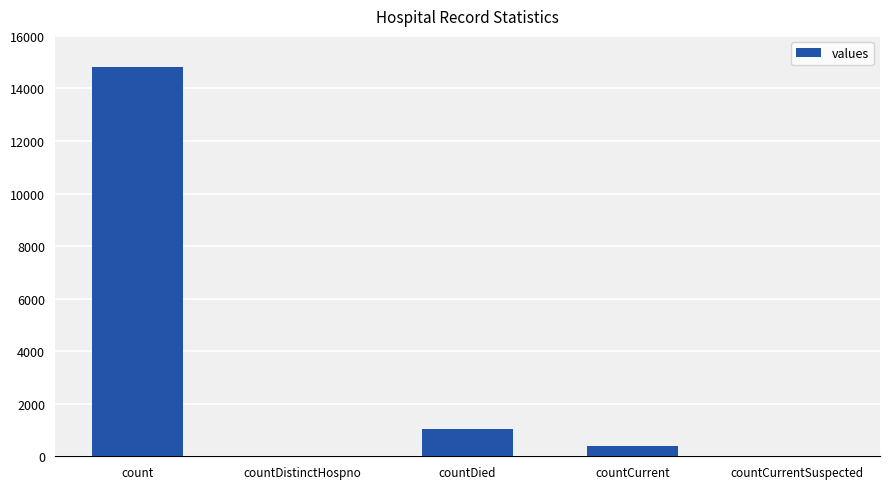

What is the sum of the values at countCurrent and count?

15215